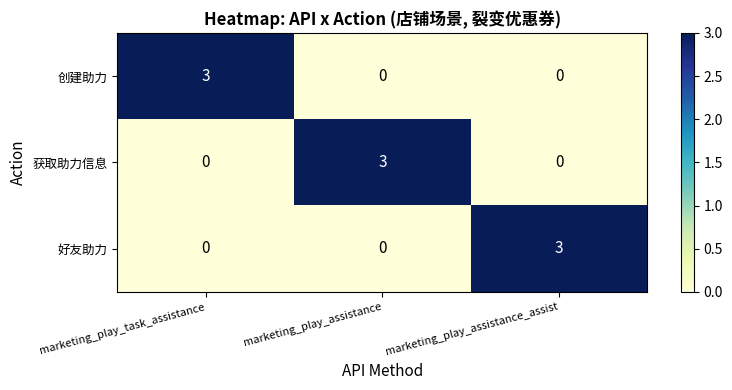

The 获取助力信息 series shows 5 at marketing_play_assistance. True or false?

False